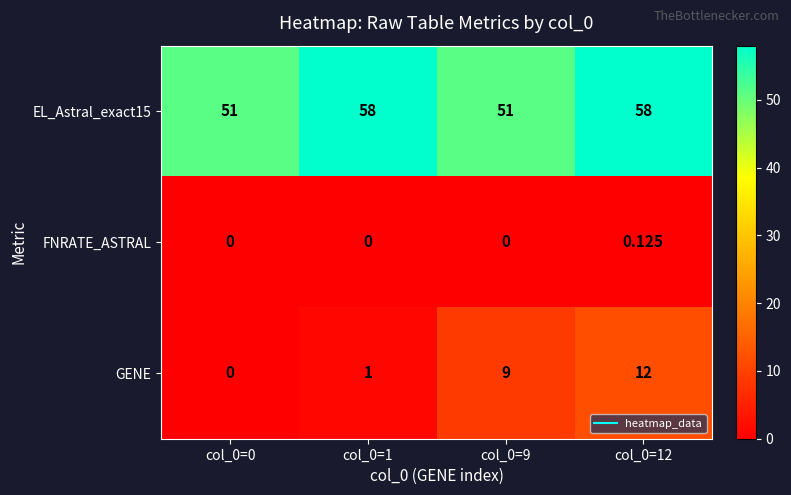

Is the value of EL_Astral_exact15 at col_0=12 greater than the value of GENE at col_0=1?

Yes